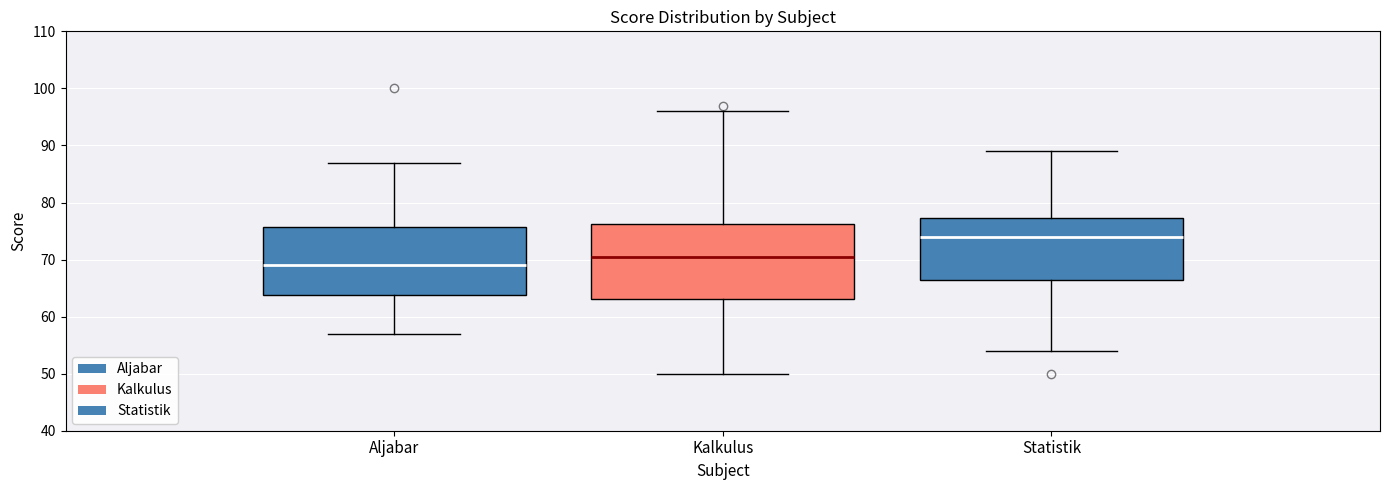

Reading left to right, transcribe this box plot: for each box, give where its median line is, the range the box spans, and where its two whiskers end, as read against the y-axis. The values are not printed on the chart, so give them approximately, as read against the axis.

Aljabar: median 69, box 64 to 76, whiskers 57 to 87
Kalkulus: median 71, box 63 to 76, whiskers 50 to 96
Statistik: median 74, box 67 to 77, whiskers 54 to 89